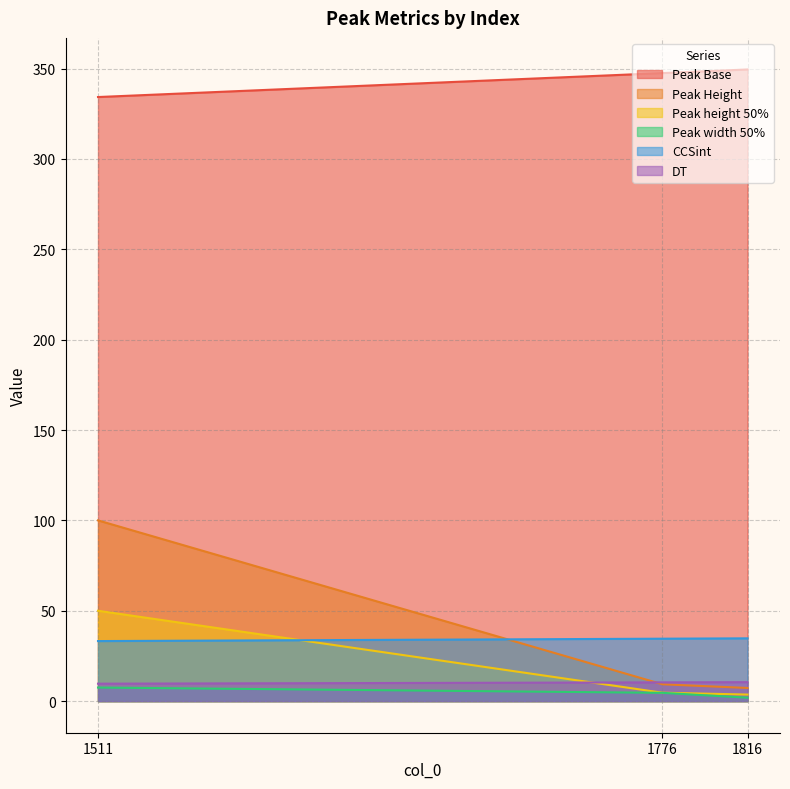

How many values in the Peak Height series are below 9?

1